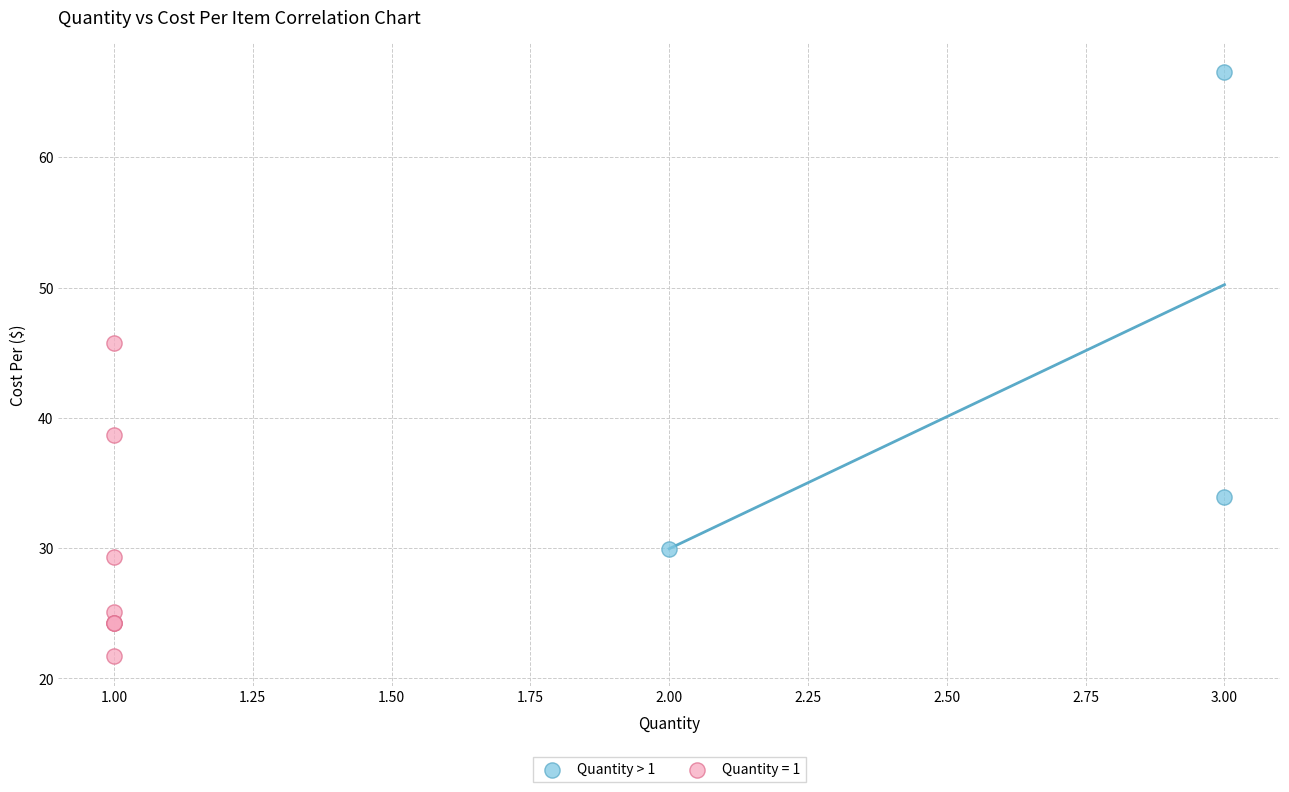

Which series reaches the maximum Y coordinate?

Quantity > 1